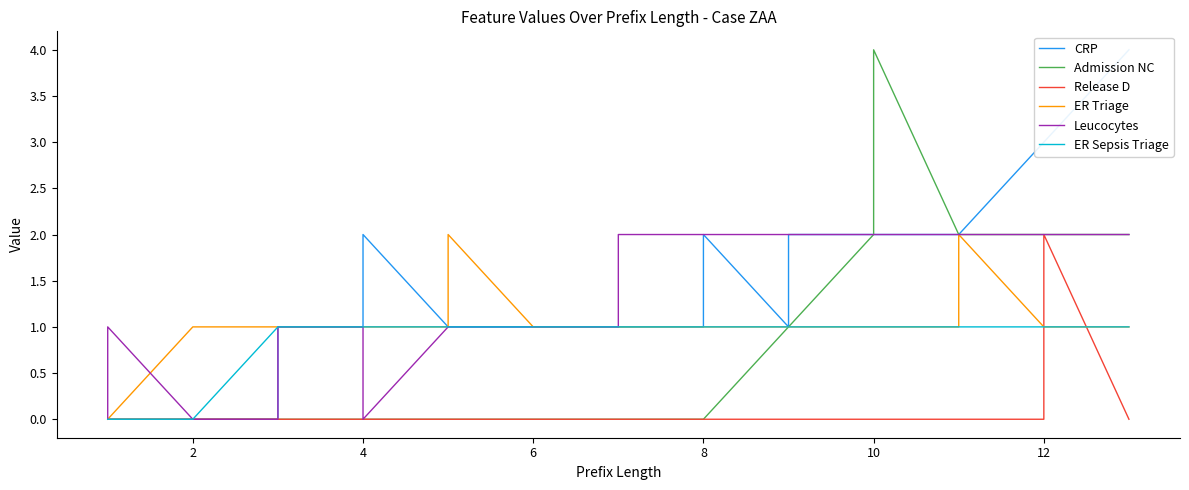

How many Leucocytes values are between 1 and 2?

21